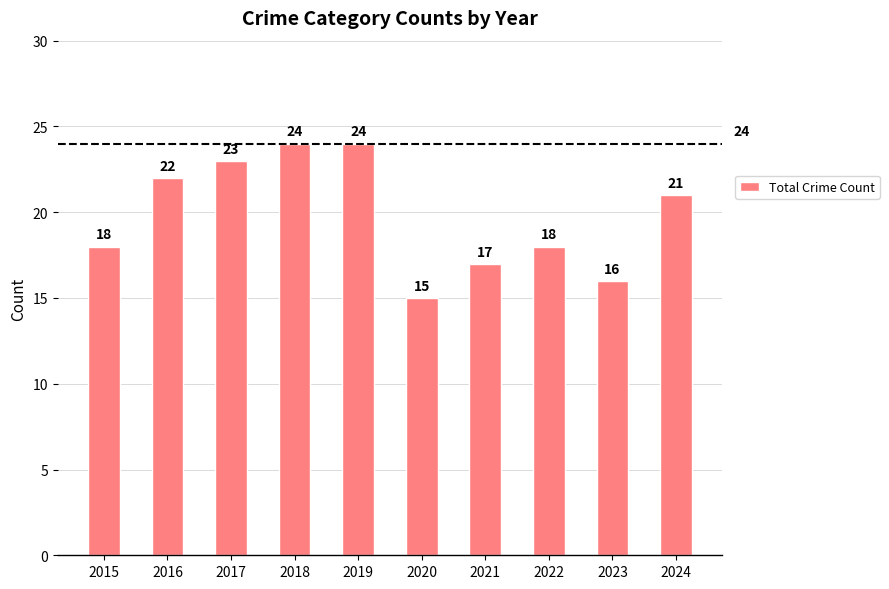

What is the average value?

20